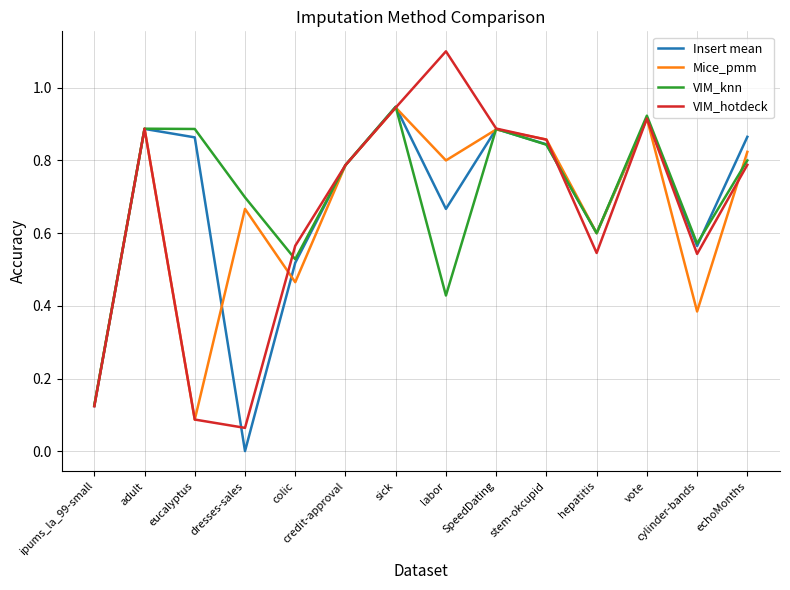

Is the value of VIM_hotdeck at eucalyptus greater than the value of VIM_knn at eucalyptus?

No